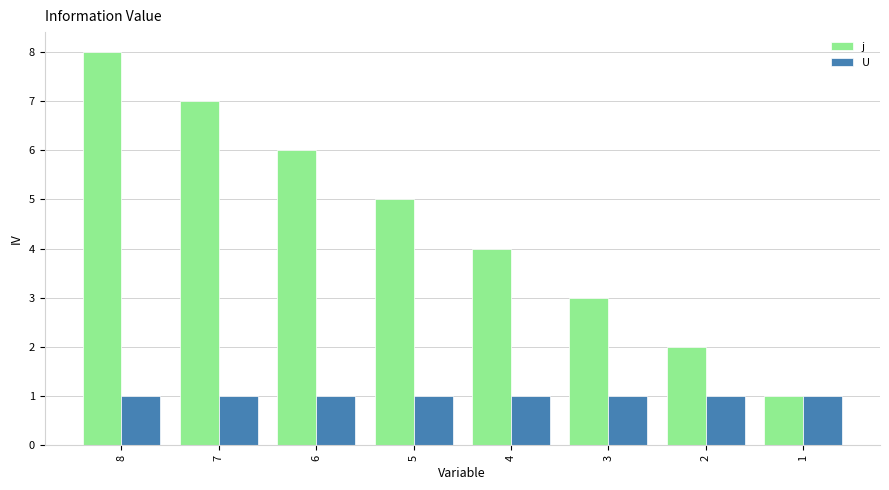

Rank the series by their average value, from highest to lowest.

j, U